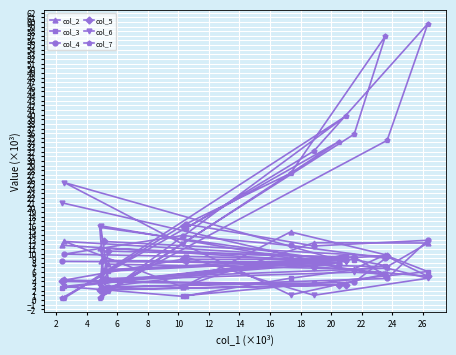

What is the maximum value shown in the chart?

59.6